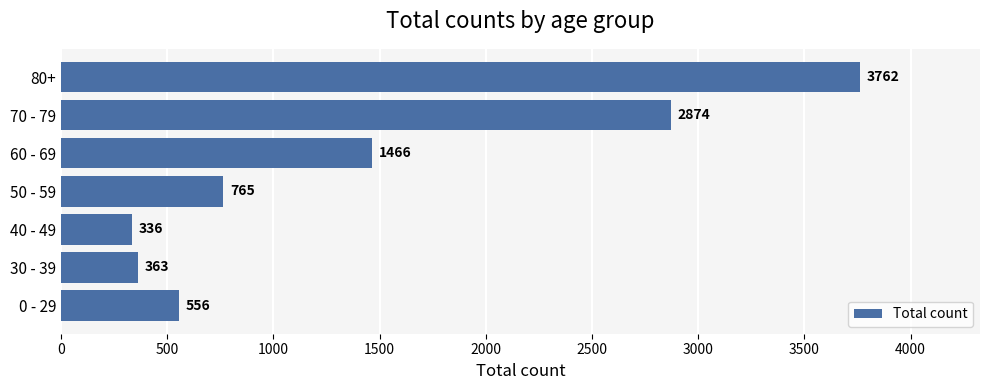

Between 40 - 49 and 0 - 29, which is larger?

0 - 29